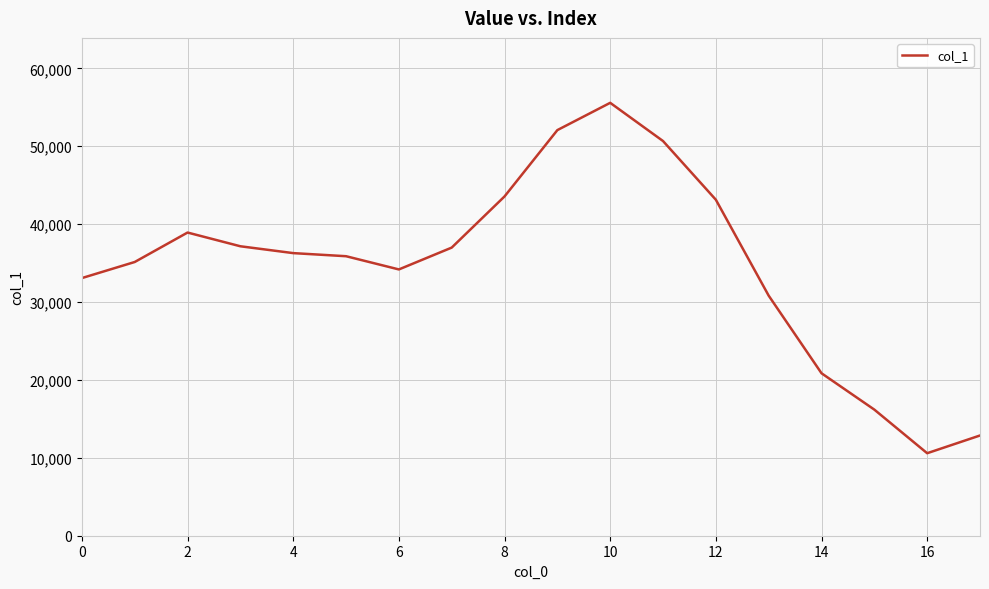

What is the difference between the maximum and minimum values?

44985